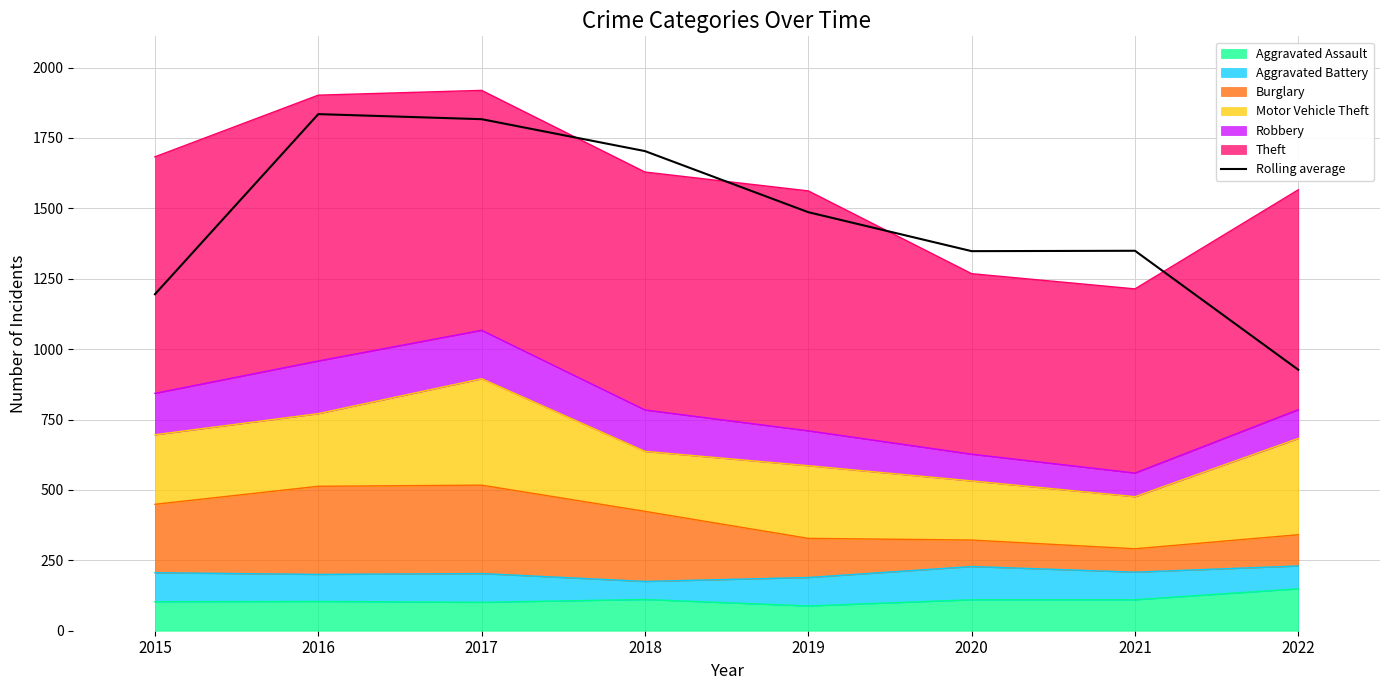

What is the minimum value shown in the chart?

926.7